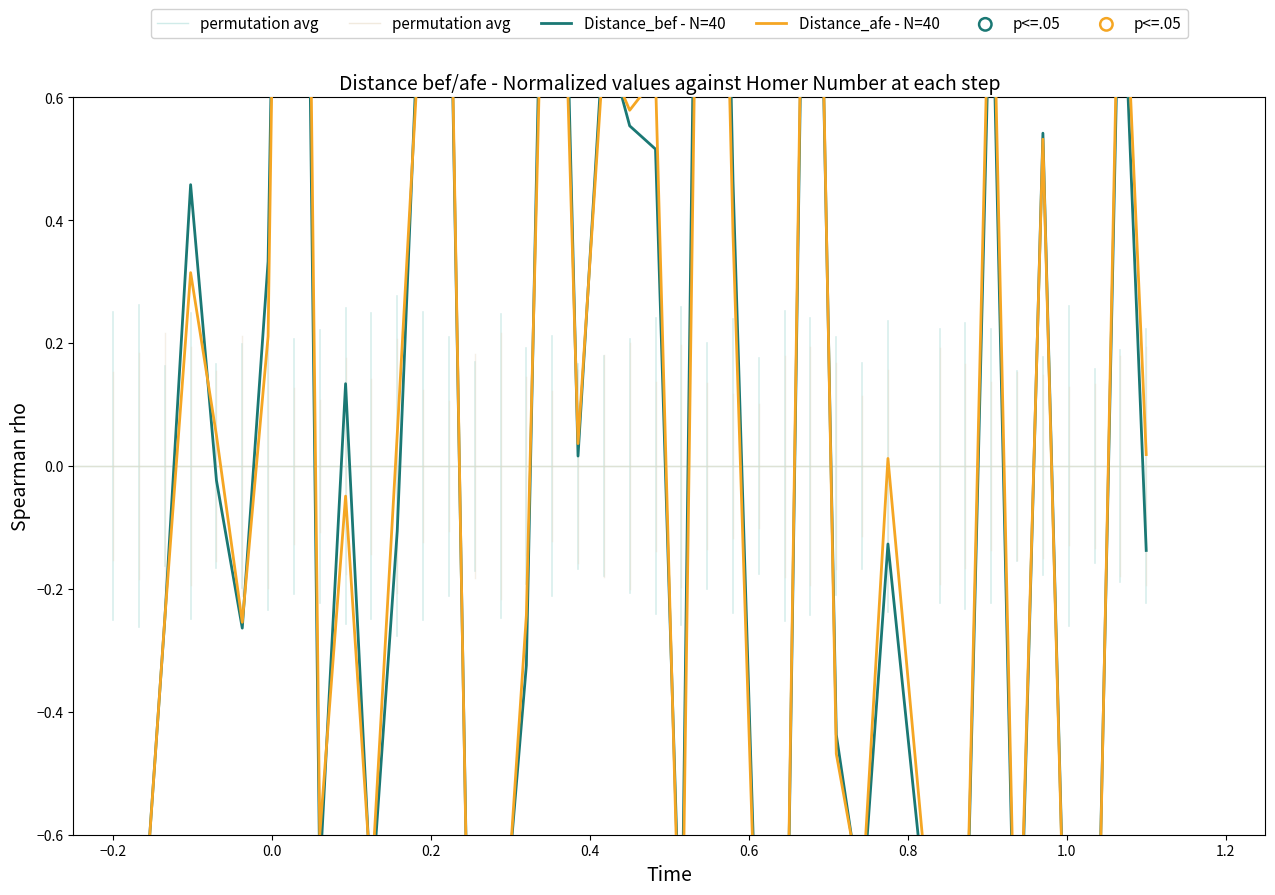

Which series contains the lowest Y value?

Distance_afe